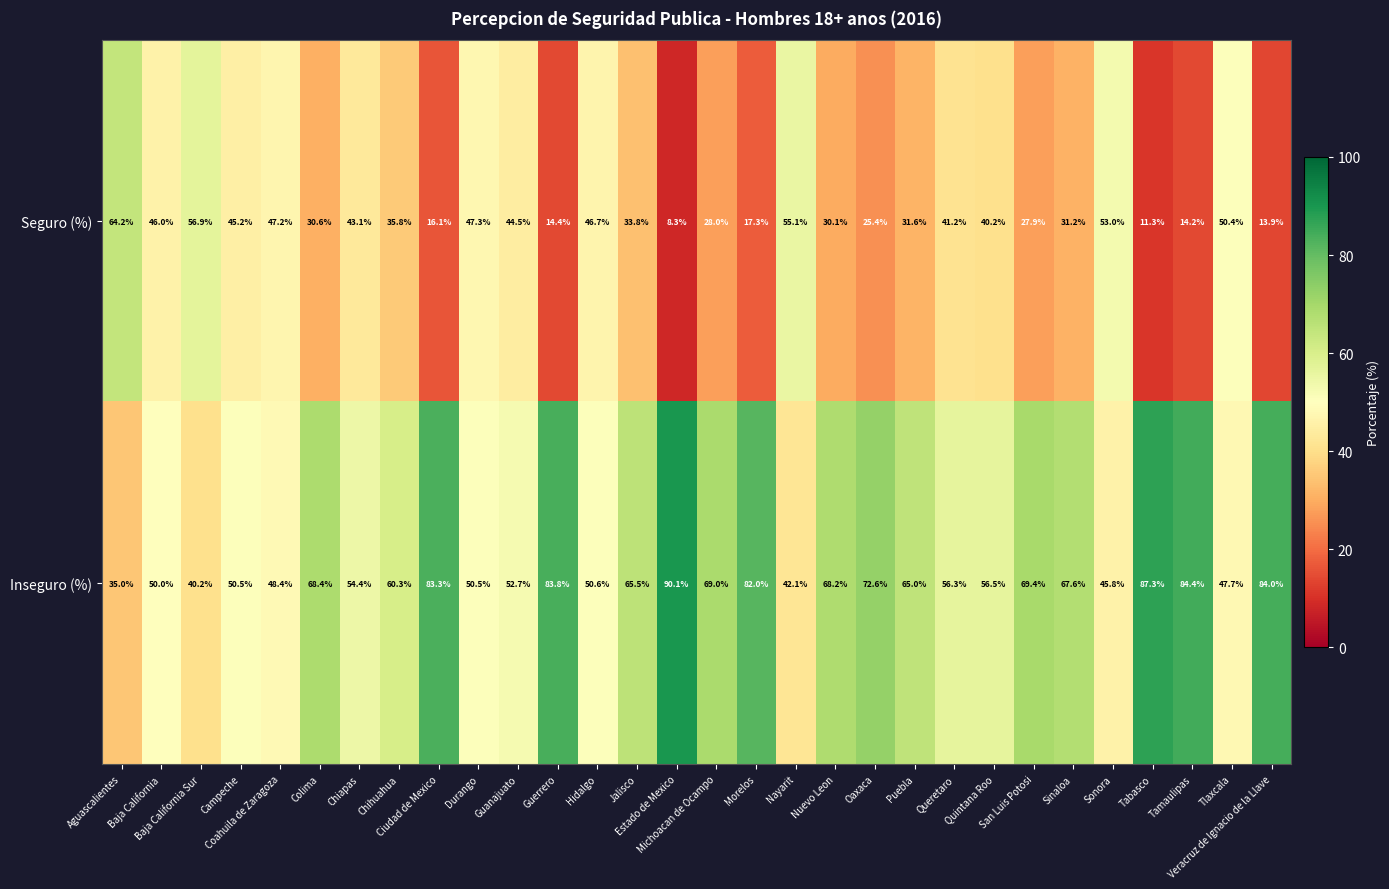

What is the difference between the maximum and minimum values in the Inseguro (%) series?

55.1